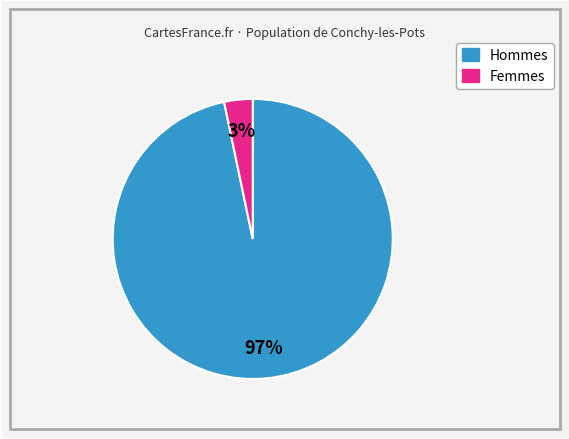

To the nearest percent, what is the average slice percentage?

50%